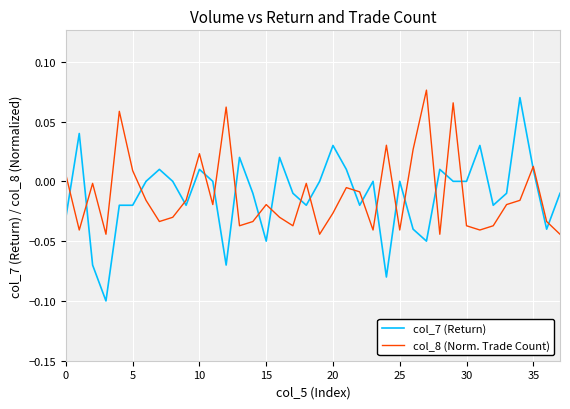

True or false: col_8 (Norm. Trade Count) has more than 0 points higher than both neighbors.

True